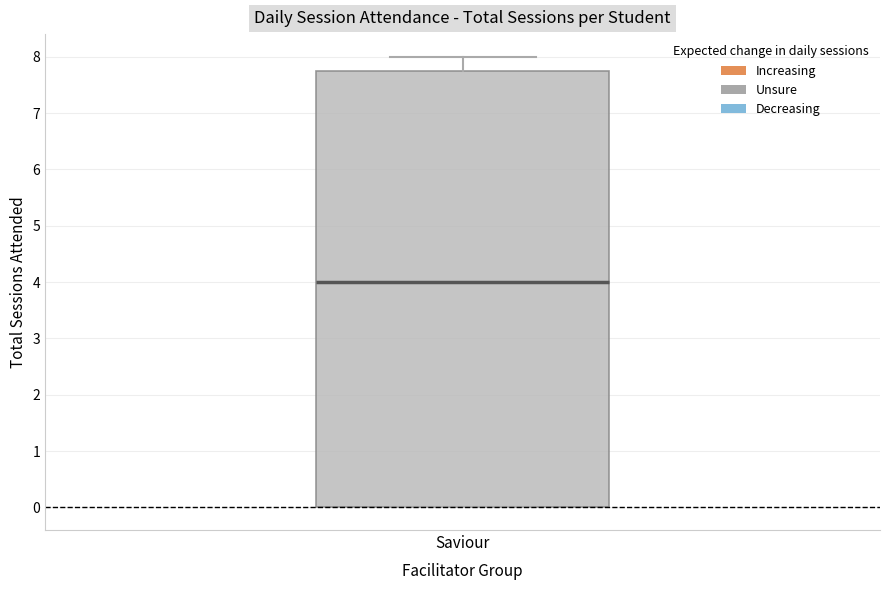

Read this box plot against the y-axis: the position of the median line, the range covered by the box, and the ends of both whiskers. The values are not printed on the chart, so give them approximately, as read against the axis.

median 4.0, box 0.0 to 7.8, whiskers 0.0 to 8.0